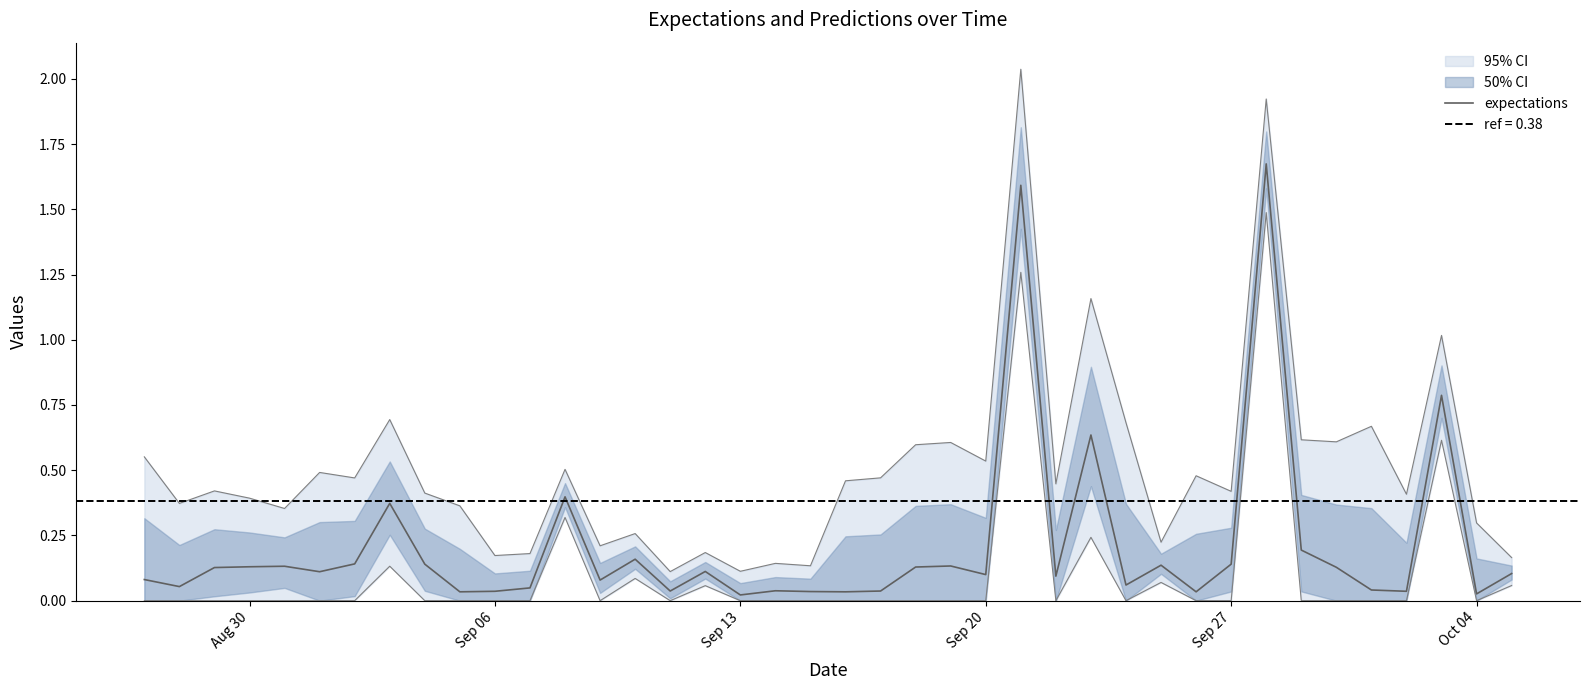

True or false: the data shows 0.0 at 36.

False